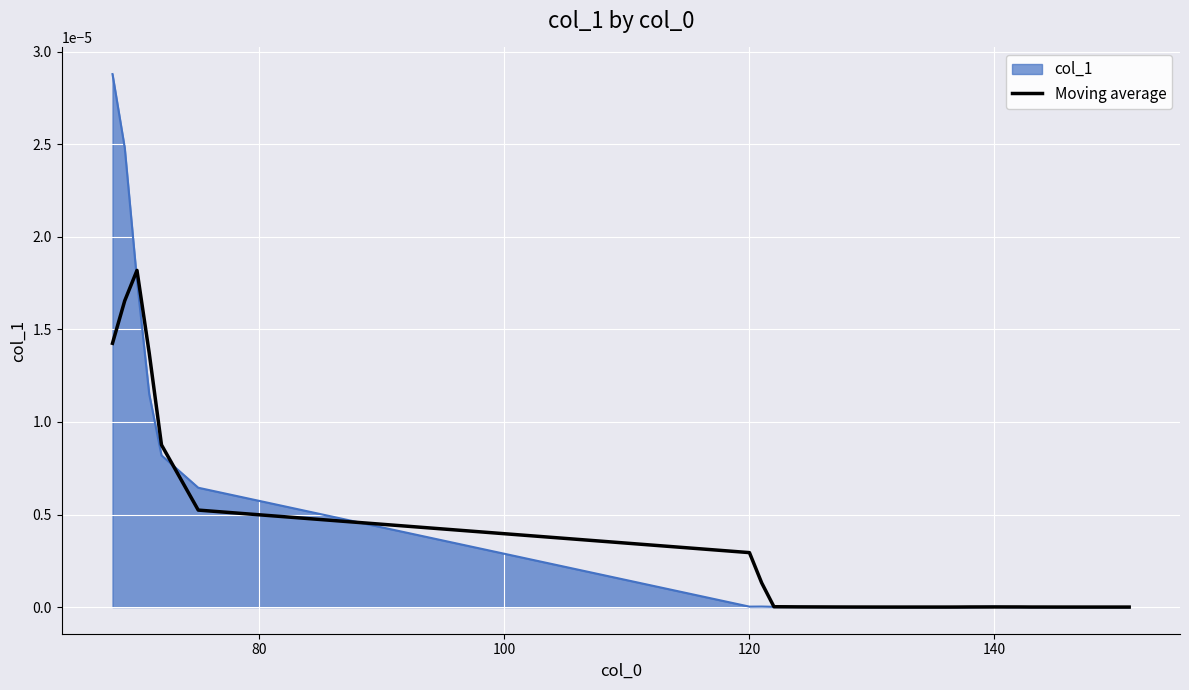

Which series has the widest spread of values?

col_1